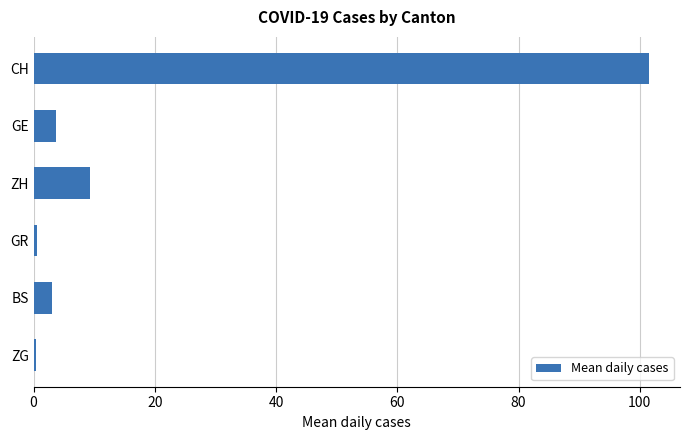

Which category has the highest value across all series?

CH